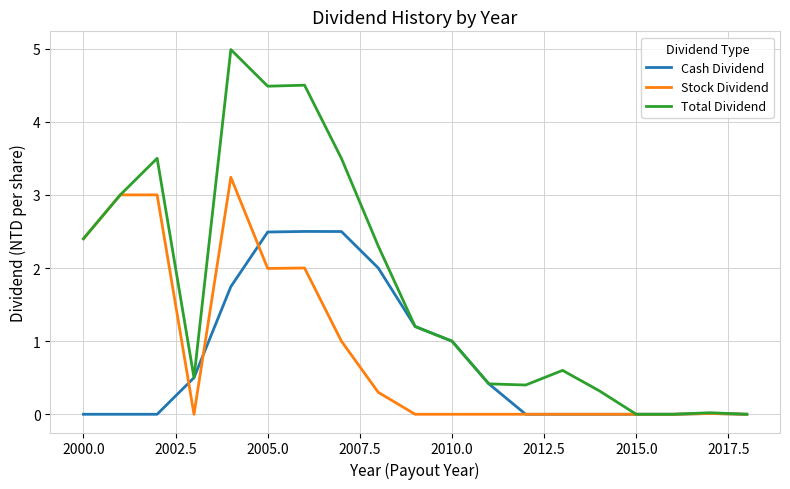

Which series has the largest total across all categories?

Total Dividend